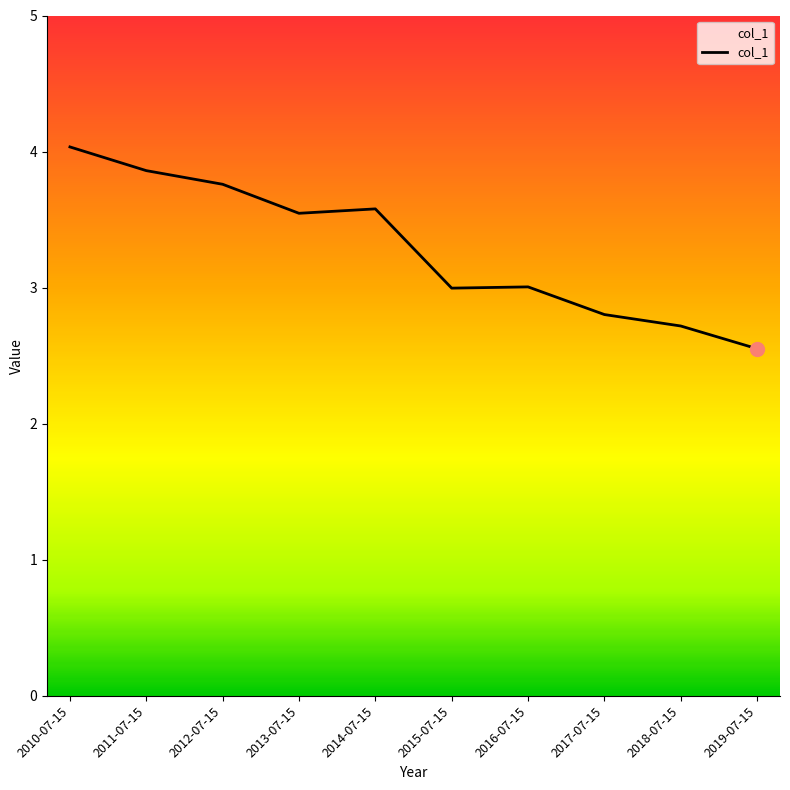

At which label does the data first exceed 3?

2010-07-15